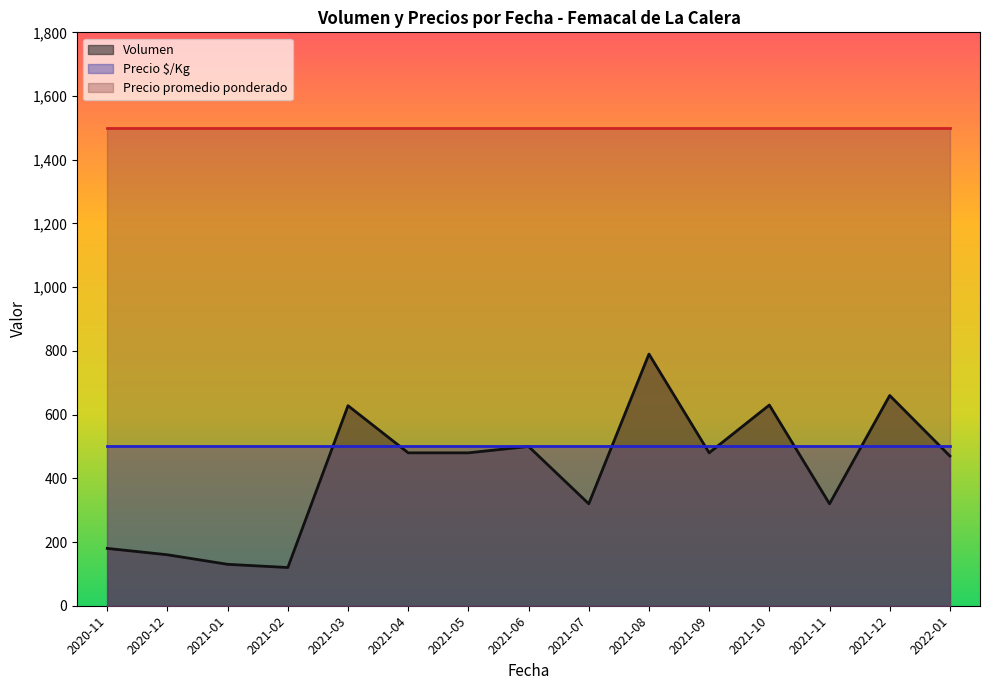

What is the sum of the Precio $/Kg values at 2021-12 and 2021-04?

1000